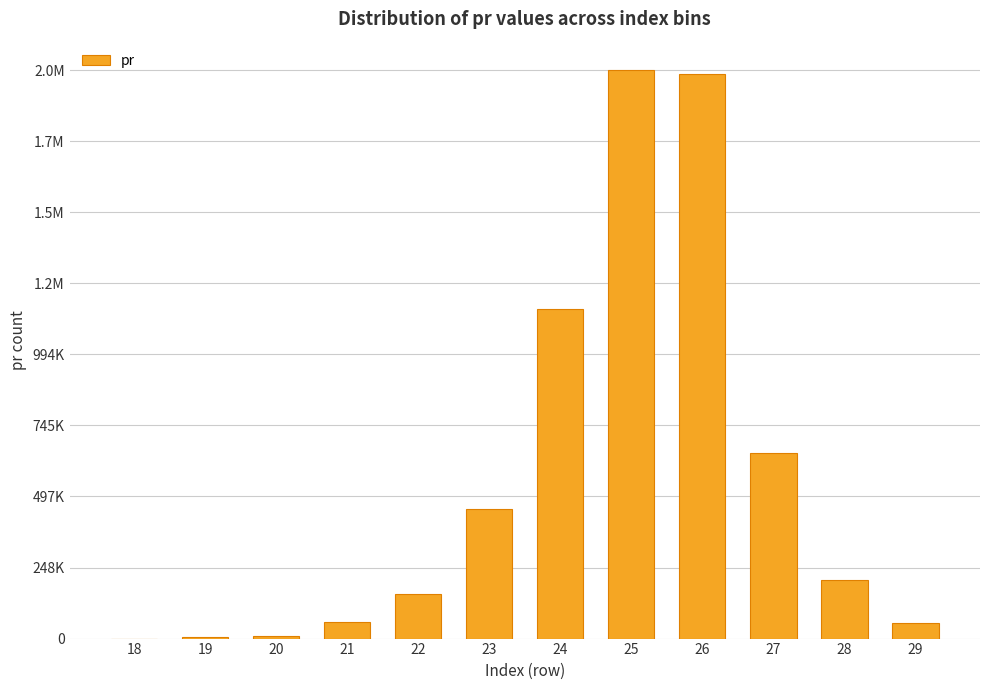

Is it true that the value at 20 is 2211?

False